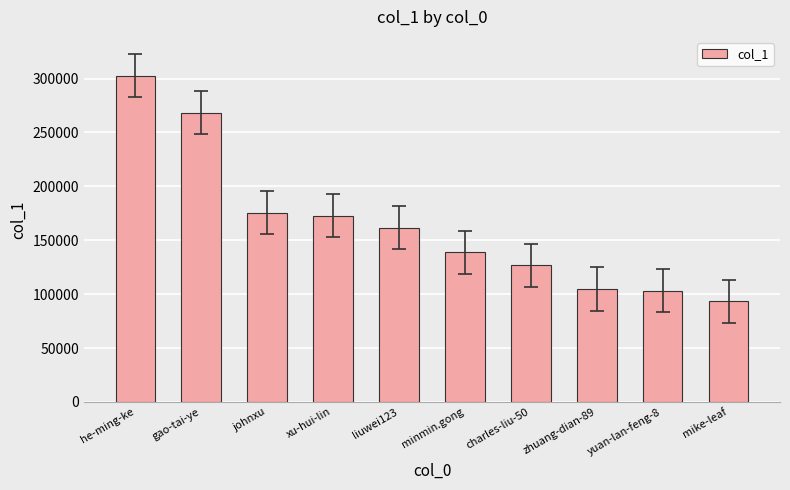

How many categories are shown in the chart?

10